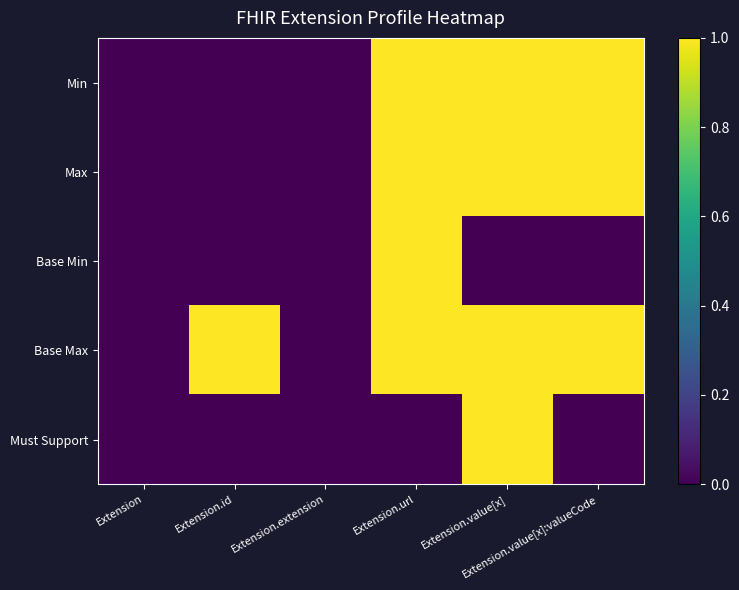

At Extension.value[x]:valueCode, list the series in order from smallest to largest.

Base Min, Must Support, Min, Max, Base Max